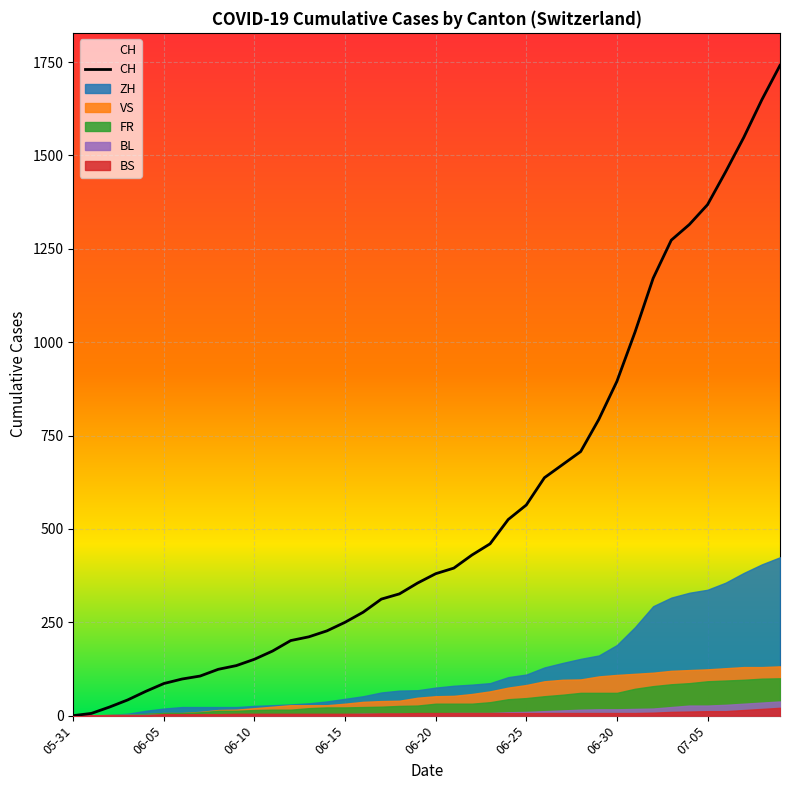

What is the maximum value for CH?

1741